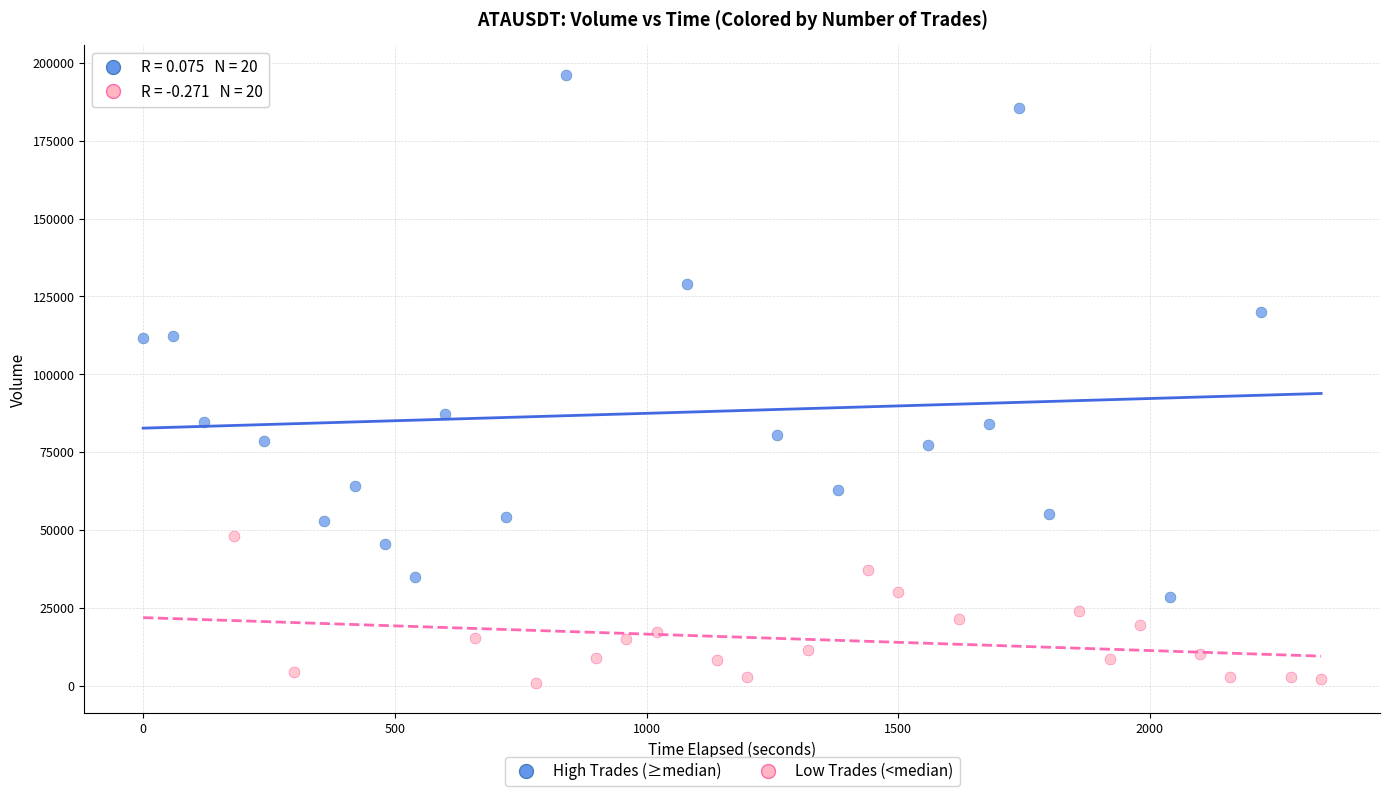

Which series reaches the maximum Y coordinate?

High Trades (≥median)